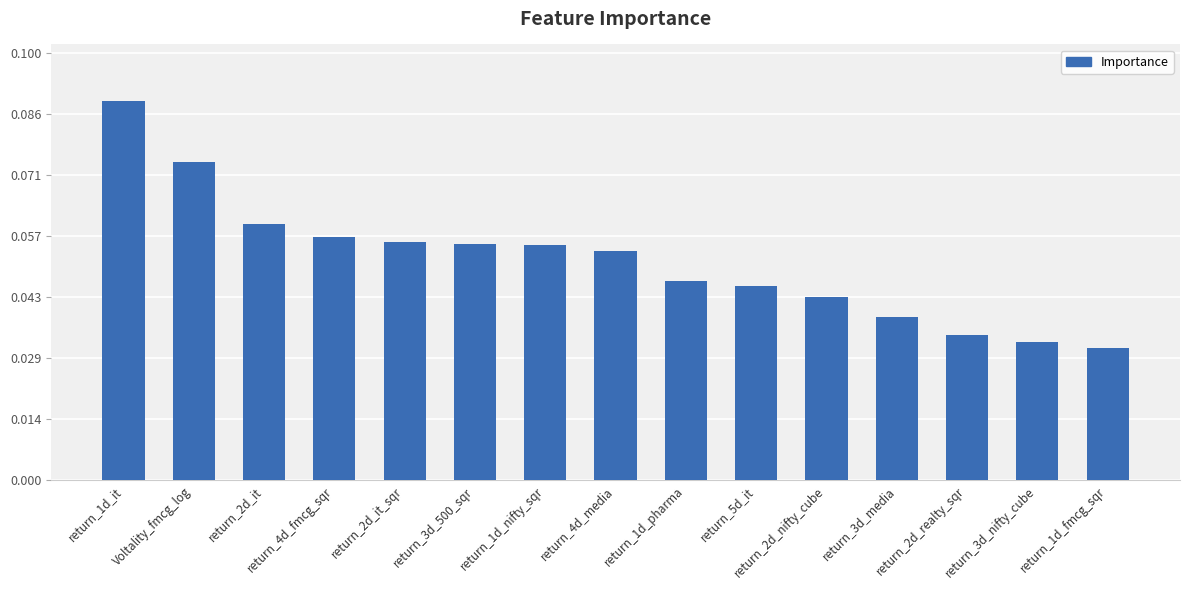

Count the values in the range 0 to 1.

15